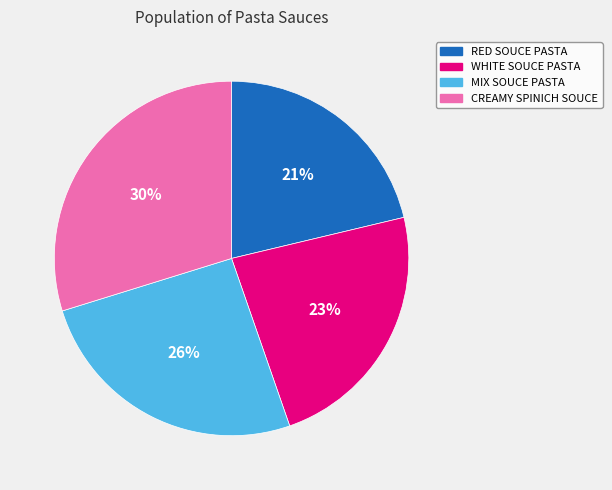

To the nearest percent, what is the average slice percentage?

25%